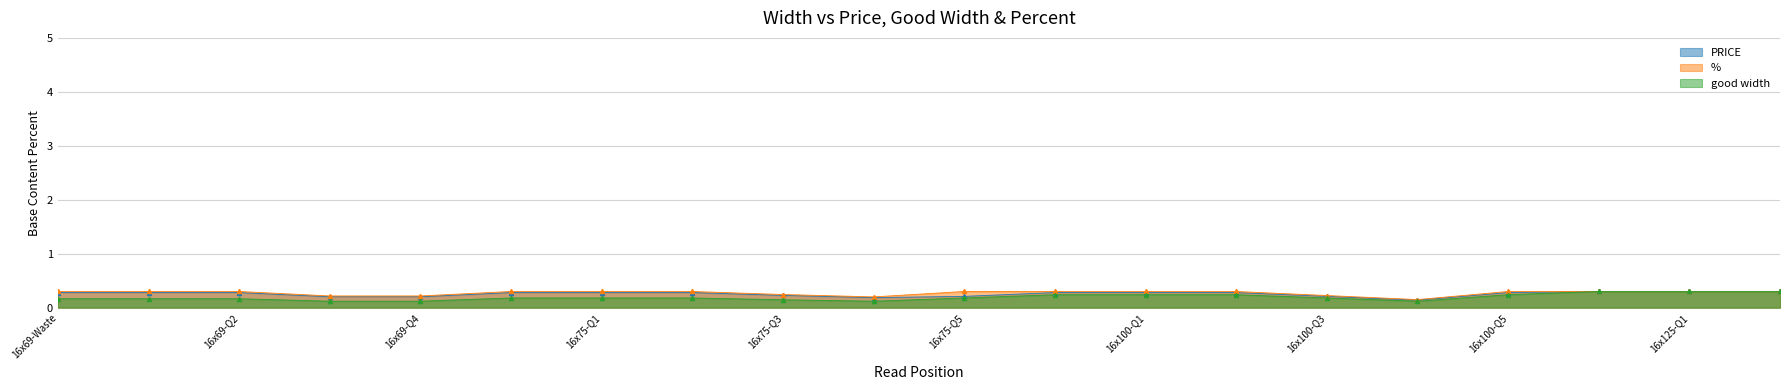

True or false: % has more than 1 points higher than both neighbors.

False